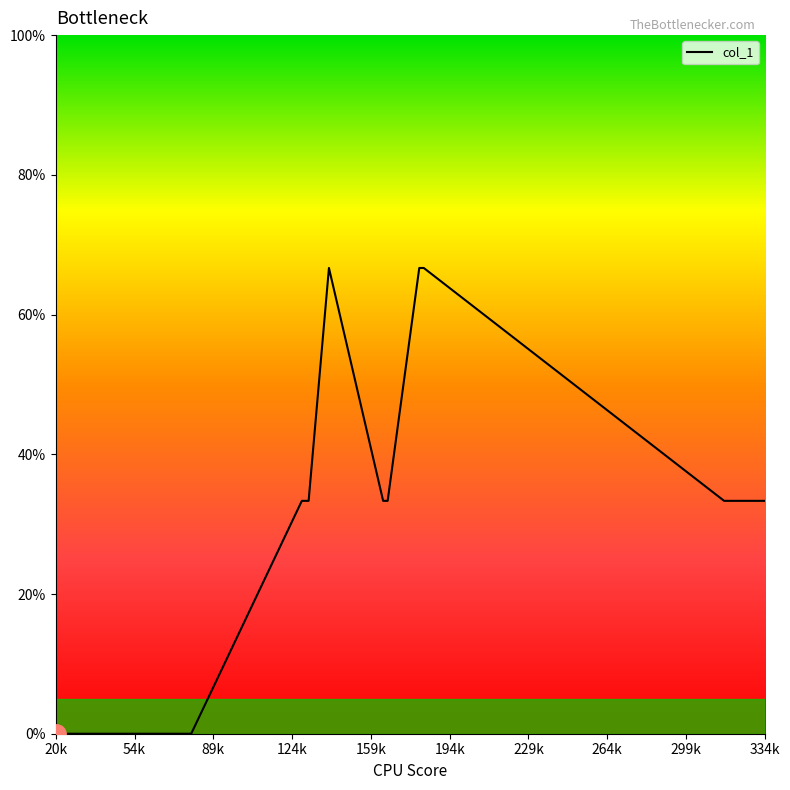

Does the chart display data point markers on the line(s)?

No